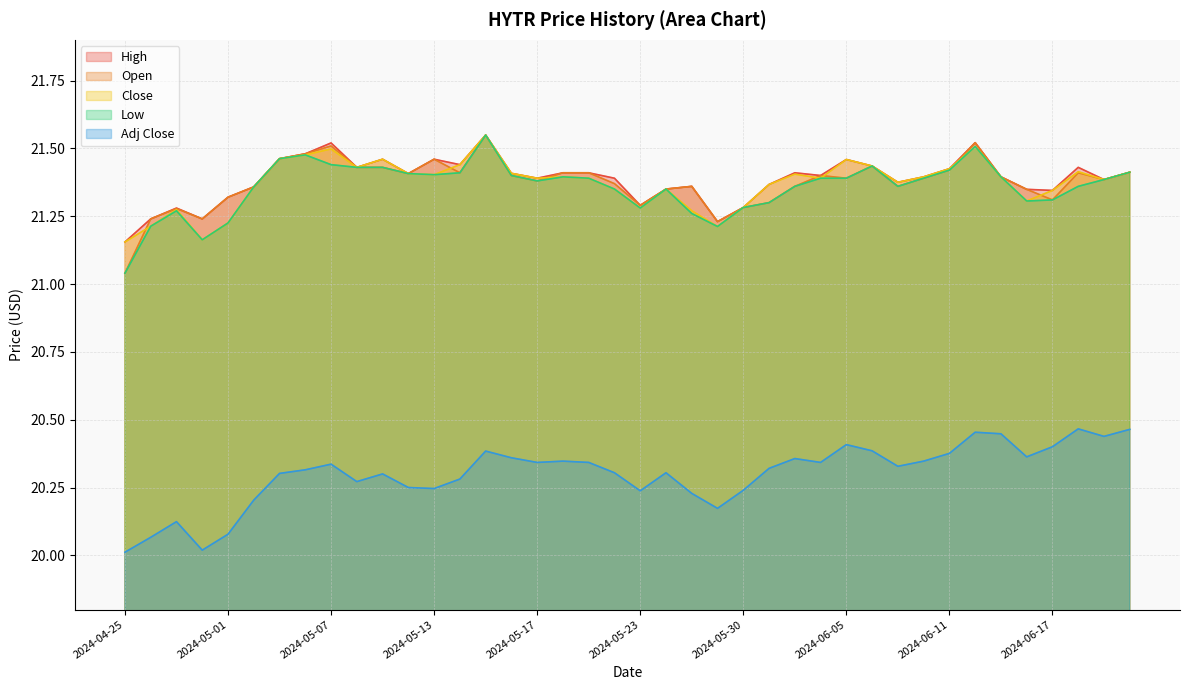

What is the total value across all series at 2024-06-20?

106.0